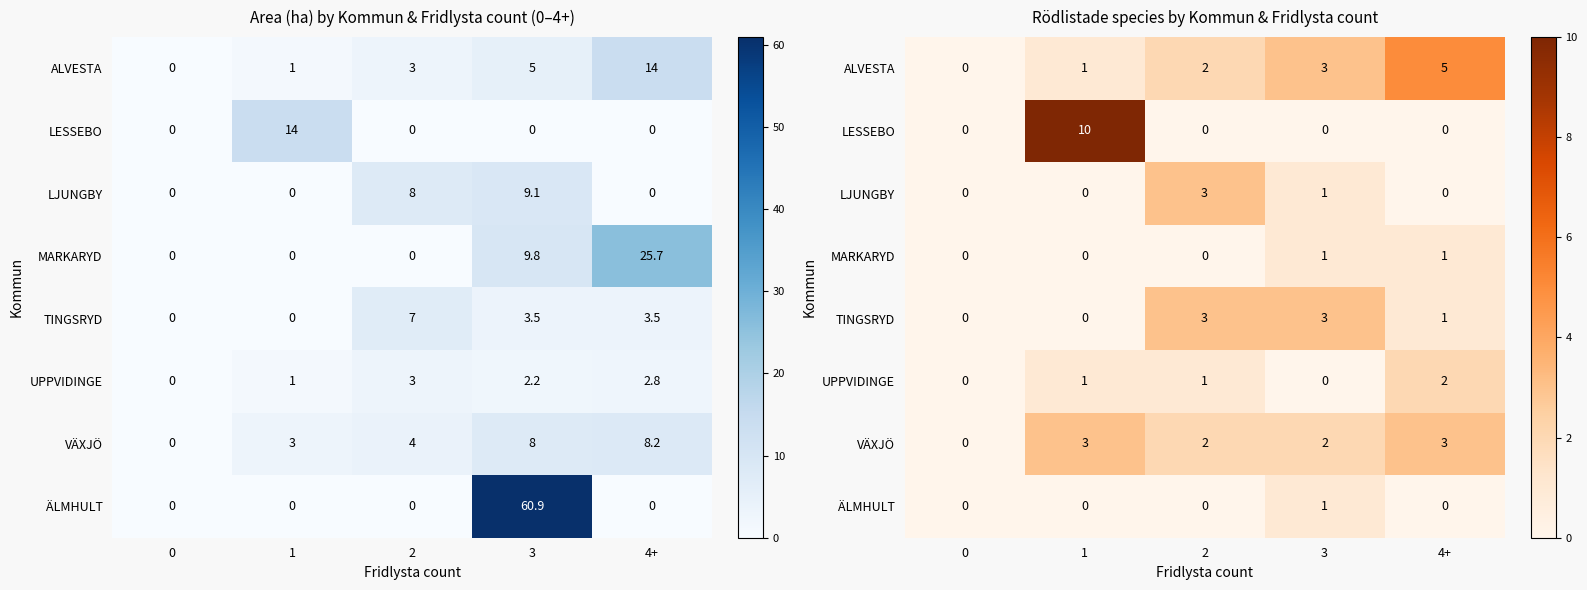

At 2, list the series in order from largest to smallest.

LJUNGBY, TINGSRYD, ALVESTA, VÄXJÖ, UPPVIDINGE, LESSEBO, MARKARYD, ÄLMHULT